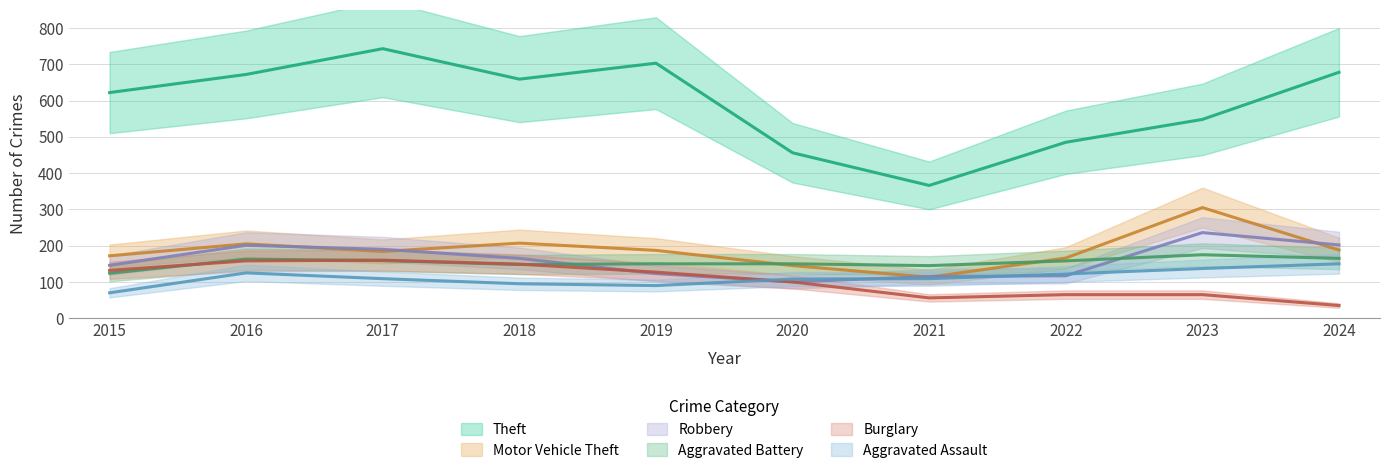

What is the total value across all series at 2021?

904